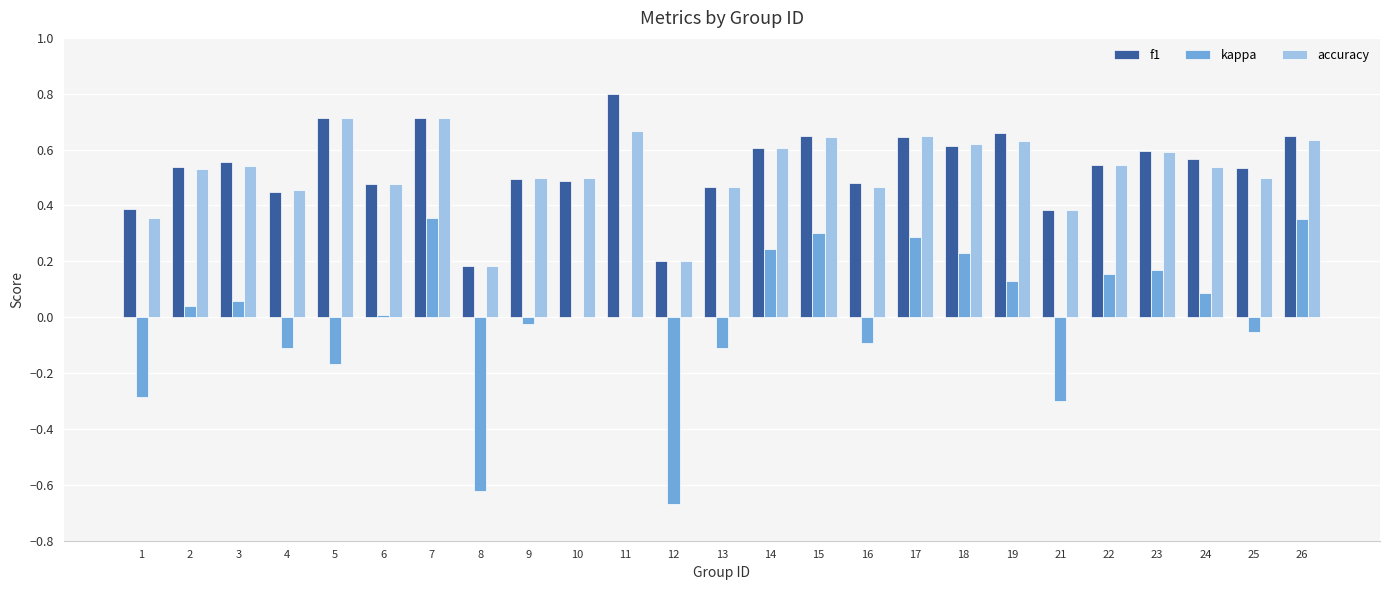

Count the number of data series in this chart.

3